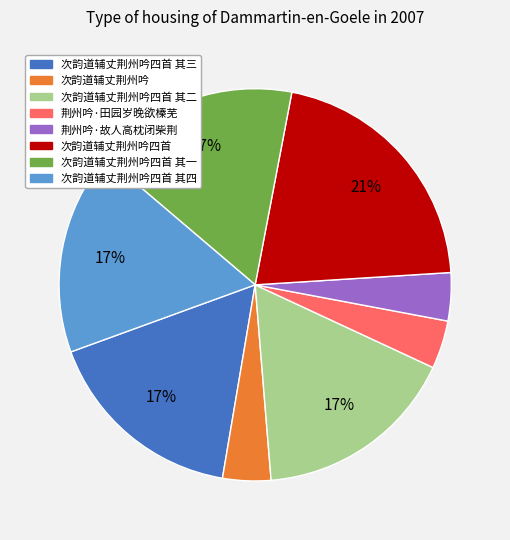

Combined, do 次韵道辅丈荆州吟四首 其四 and 次韵道辅丈荆州吟 account for over 50%?

No